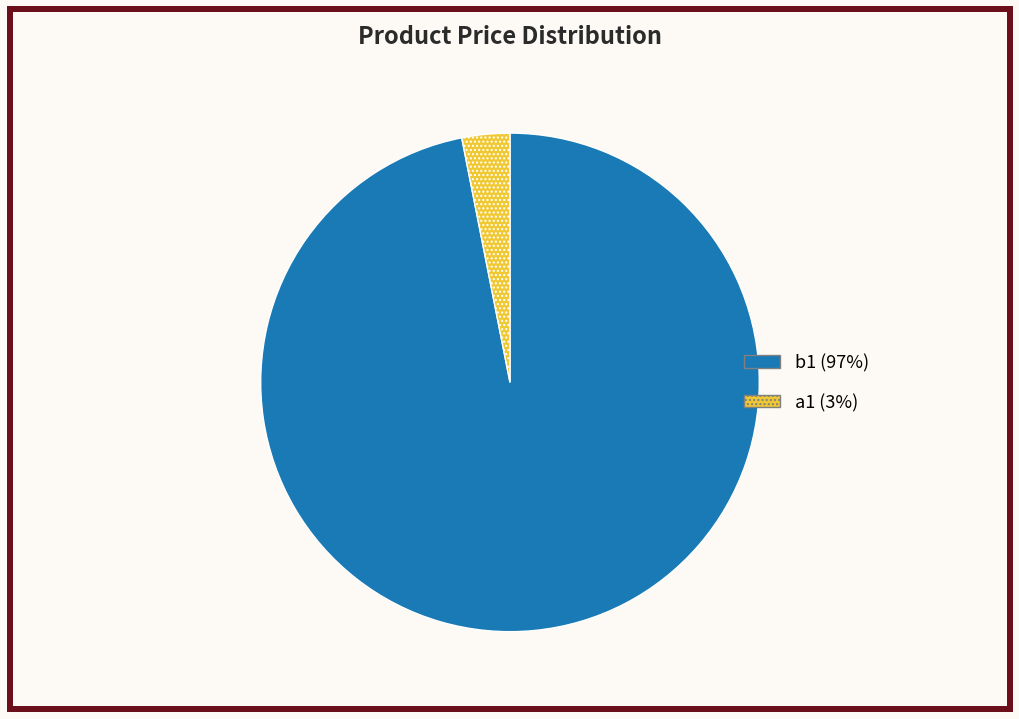

Which category accounts for the majority?

b1